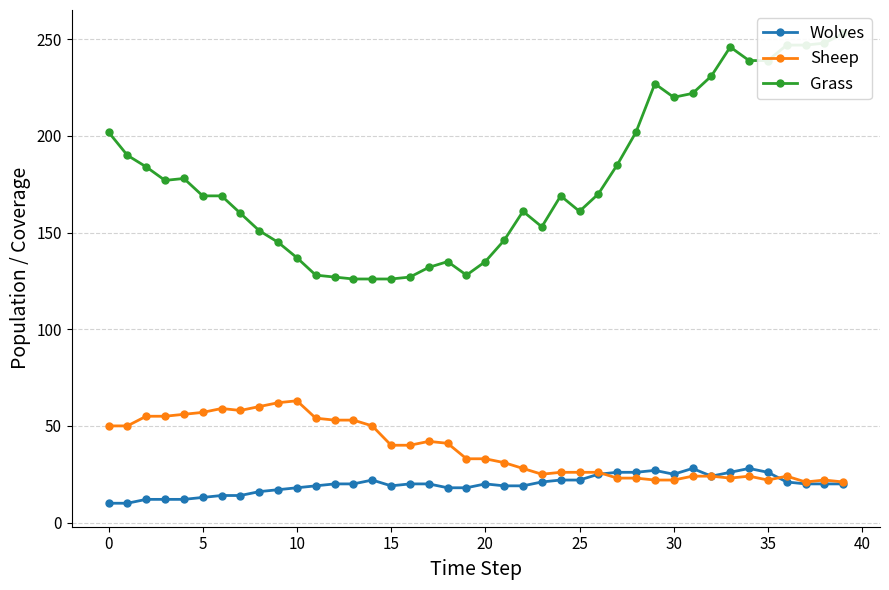

At which category does Wolves reach its first local peak?

14